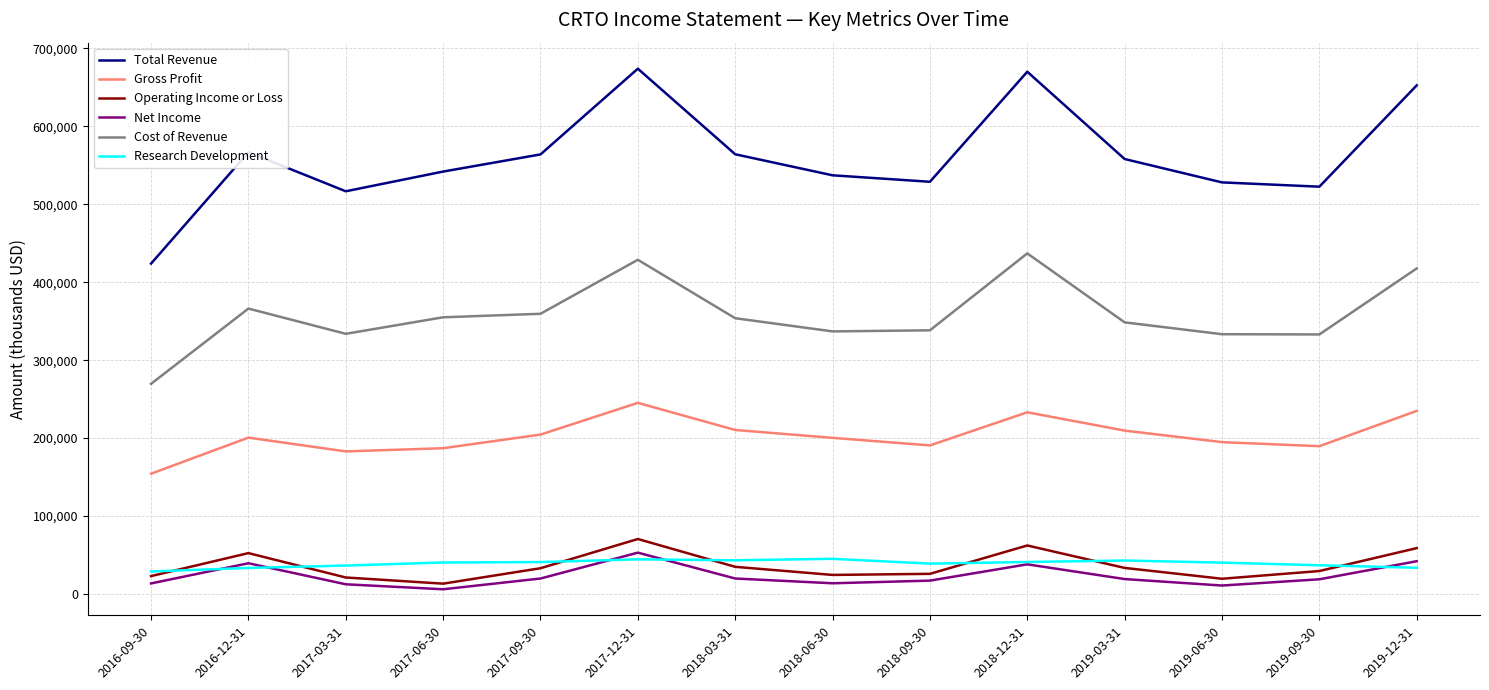

Which series has the largest range (max minus min)?

Total Revenue